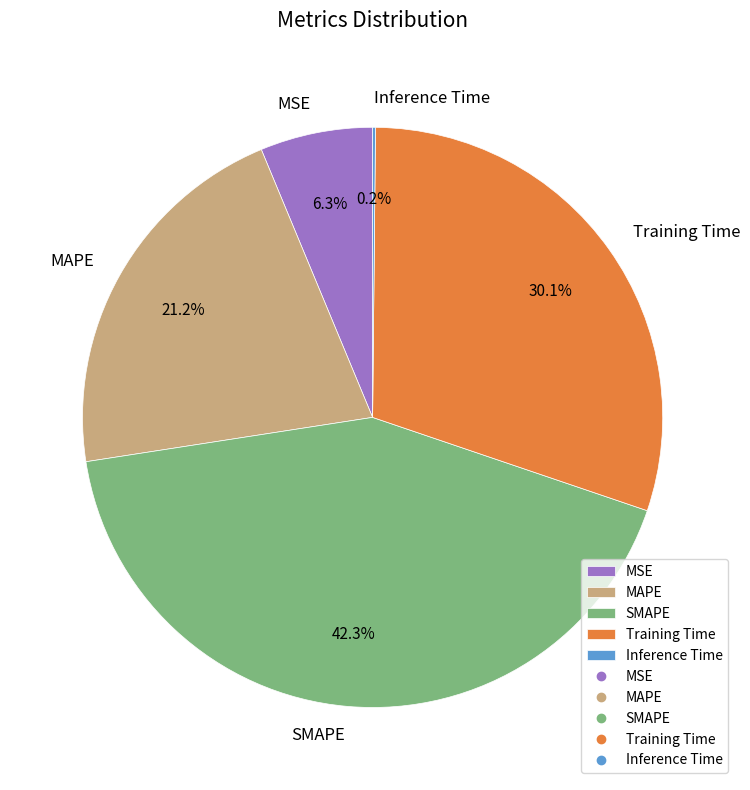

Is there any slice that represents more than half of the pie?

No